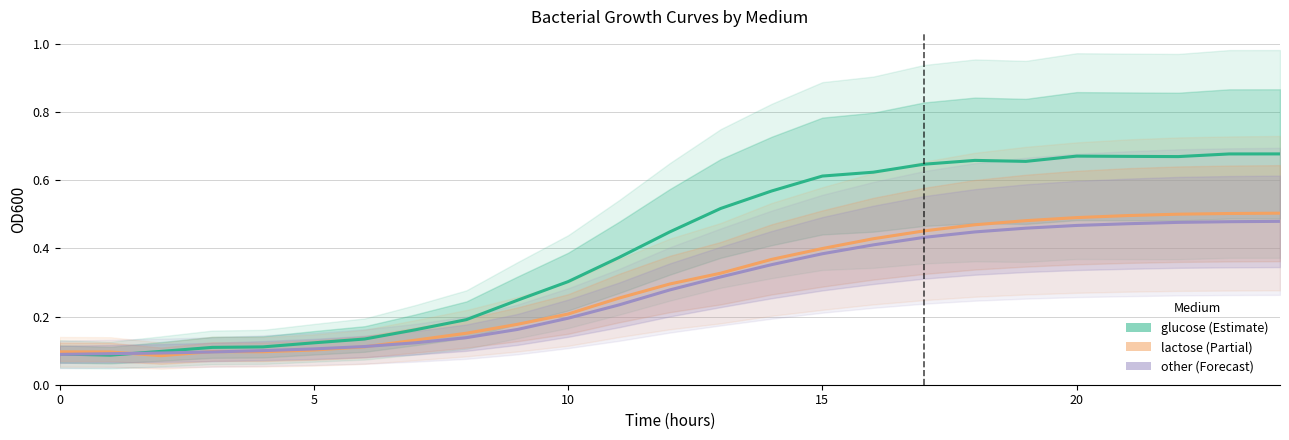

Count the lactose values in the range 0 to 1.

25